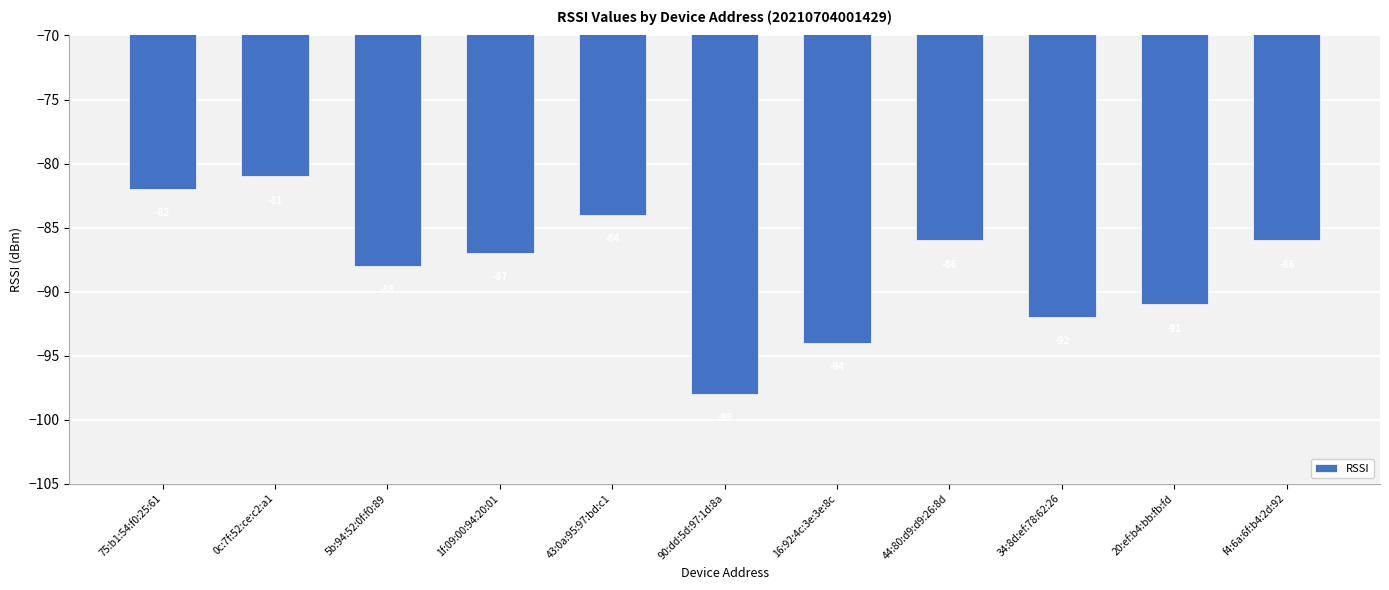

What is the value of the 1st bar from the left?

-82